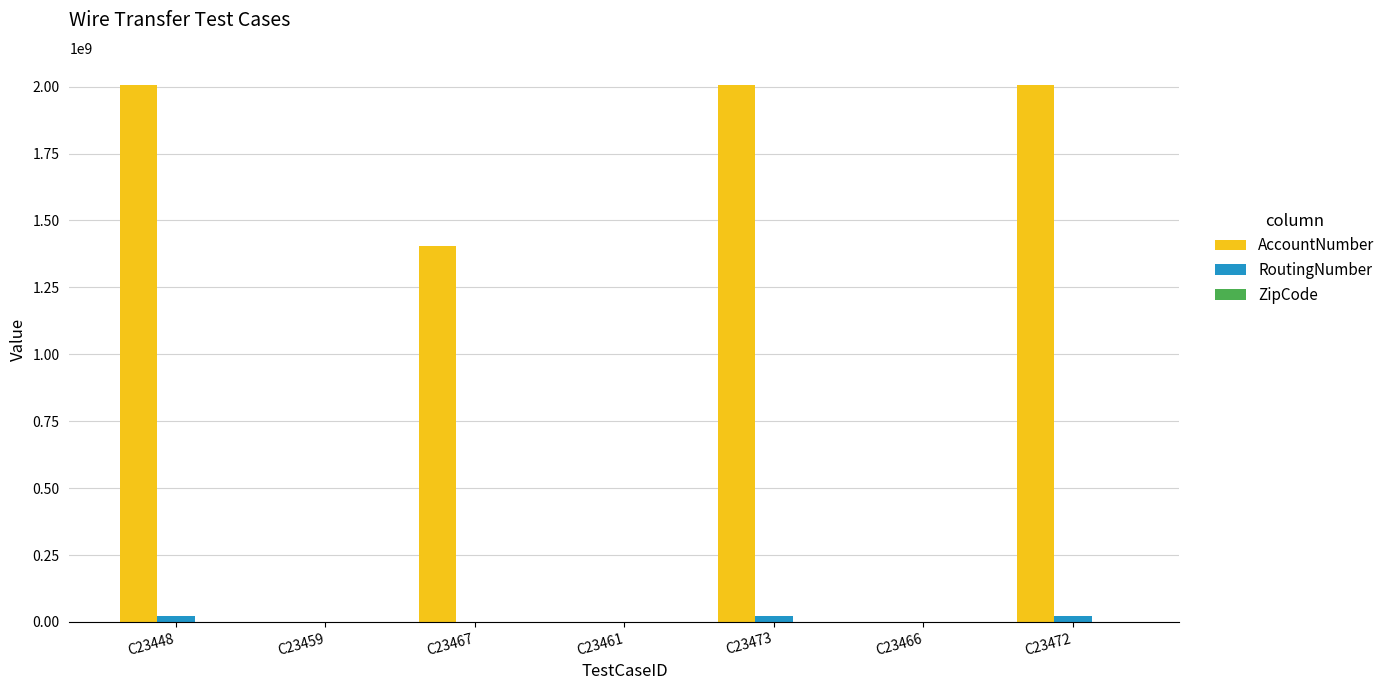

Are the bars grouped side by side (vs. stacked)?

Yes